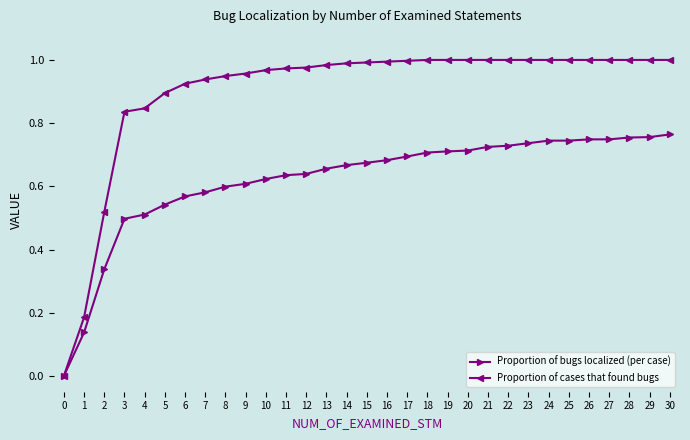

The Proportion of cases that found bugs series shows 0.6 at 25. True or false?

False